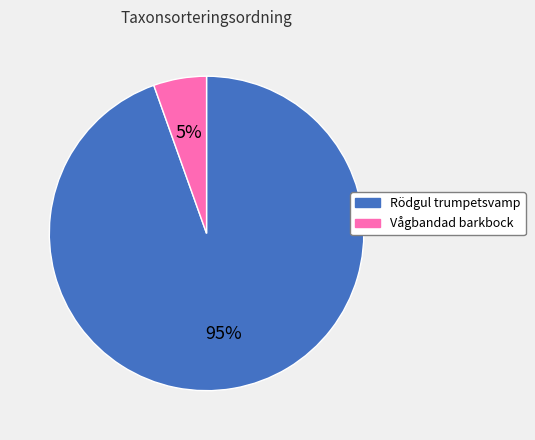

To the nearest percent, what is the combined percentage of Rödgul trumpetsvamp and Vågbandad barkbock?

100%